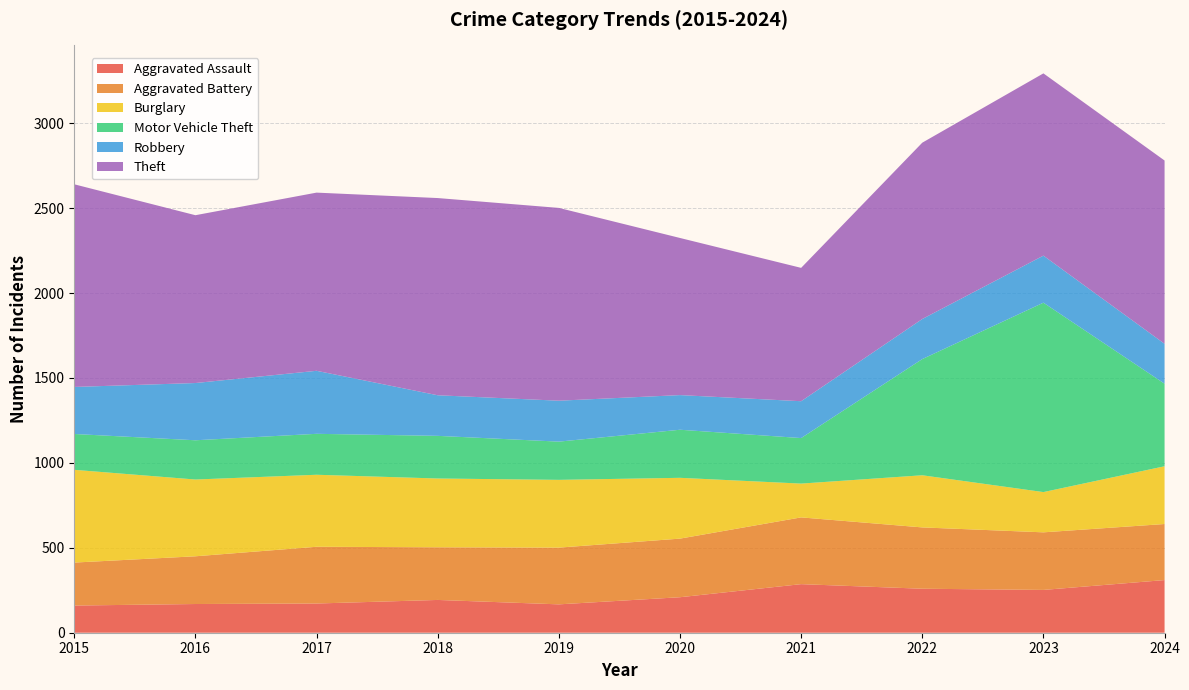

Reading left to right, list all the values displayed in this chart.

Aggravated Assault: 160	169	172	193	167	209	286	259	252	310
Aggravated Battery: 253	281	334	310	334	345	393	361	339	330
Burglary: 546	452	424	405	399	358	199	307	237	340
Motor Vehicle Theft: 211	231	241	251	225	283	268	684	1115	486
Robbery: 277	337	371	239	241	204	217	236	277	235
Theft: 1193	988	1049	1161	1135	925	785	1038	1073	1079